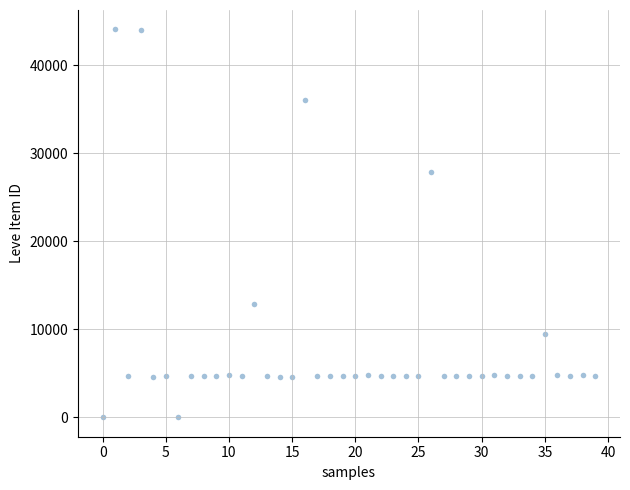

What is the range of Y values (max minus min)?

44091